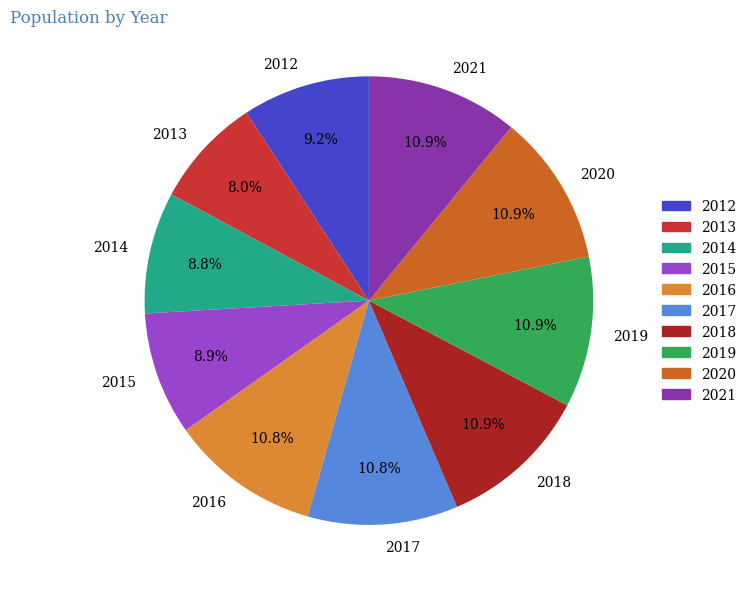

To the nearest percent, what is the combined percentage of 2015 and 2018?

20%